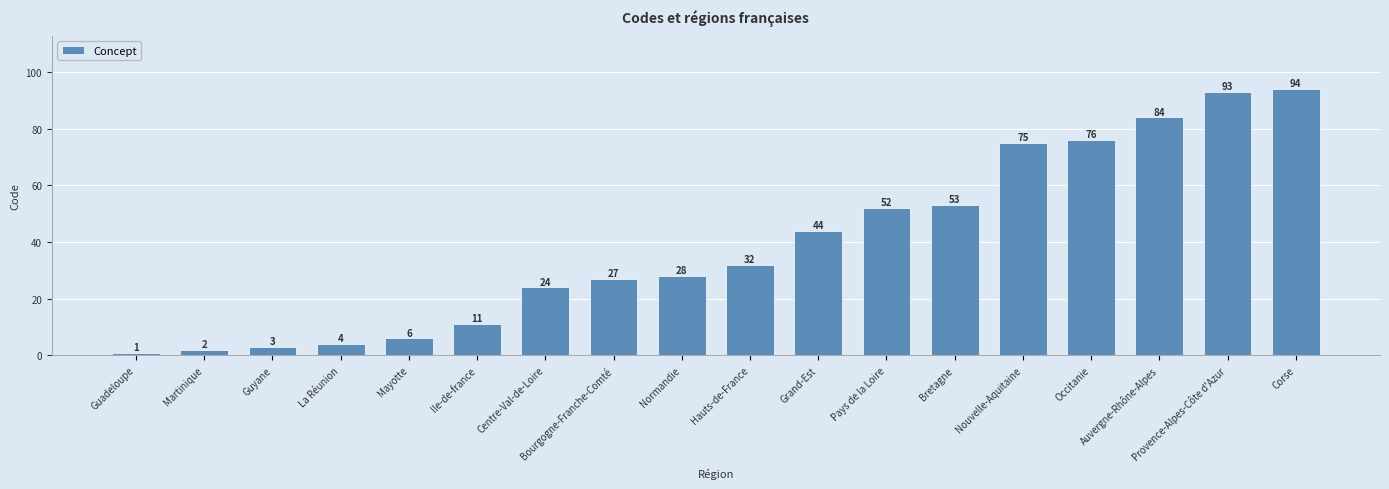

List the labels in order of value, largest first.

Corse, Provence-Alpes-Côte d'Azur, Auvergne-Rhône-Alpes, Occitanie, Nouvelle-Aquitaine, Bretagne, Pays de la Loire, Grand-Est, Hauts-de-France, Normandie, Bourgogne-Franche-Comté, Centre-Val-de-Loire, Ile-de-france, Mayotte, La Réunion, Guyane, Martinique, Guadeloupe